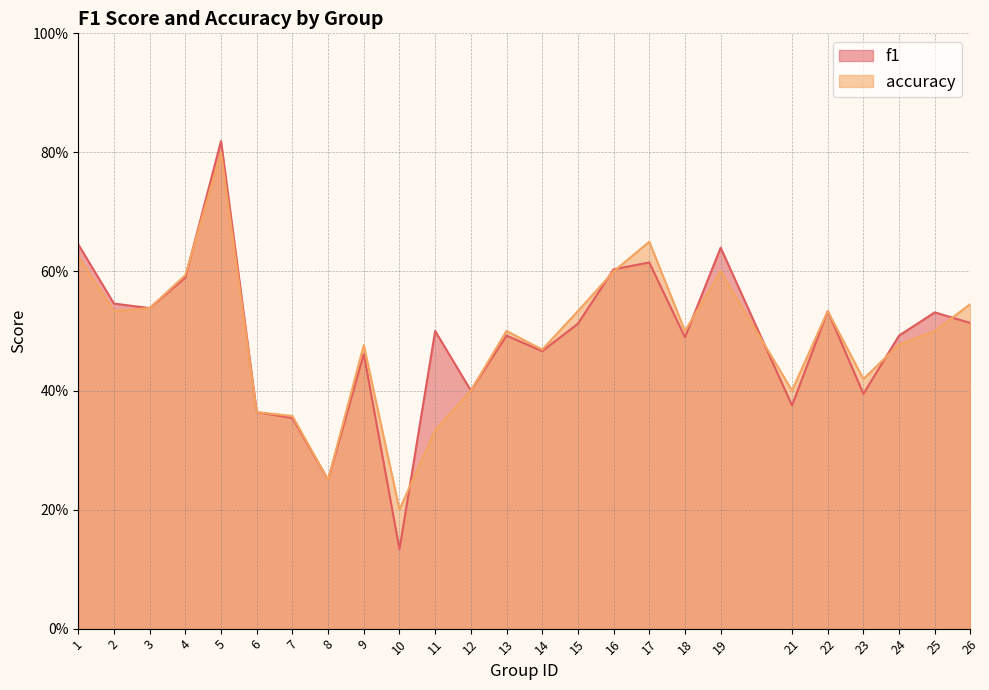

What is the maximum value for f1?

0.8